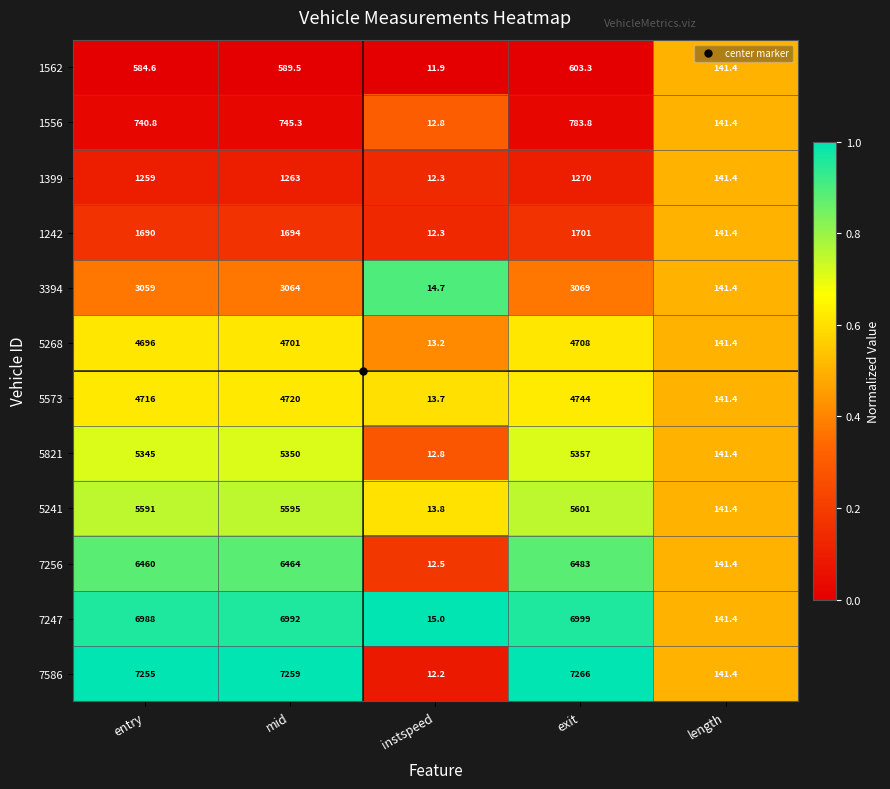

Which series has the largest total across all categories?

7586